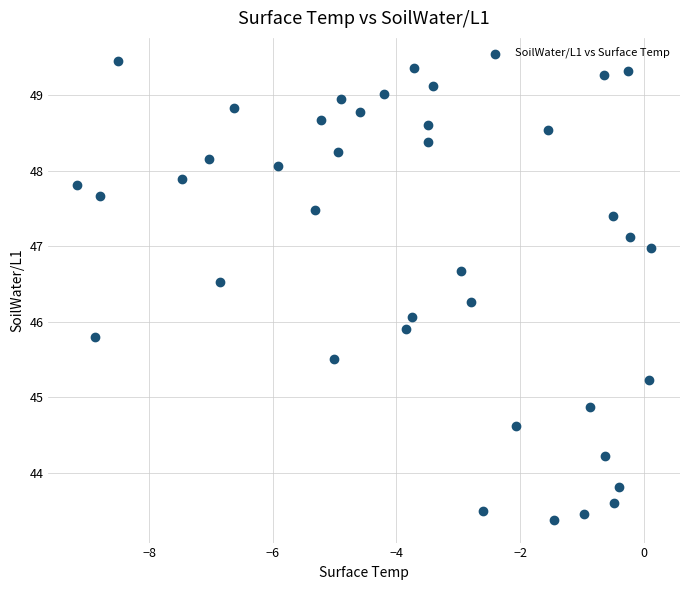

What is the range of Y values (max minus min)?

6.1